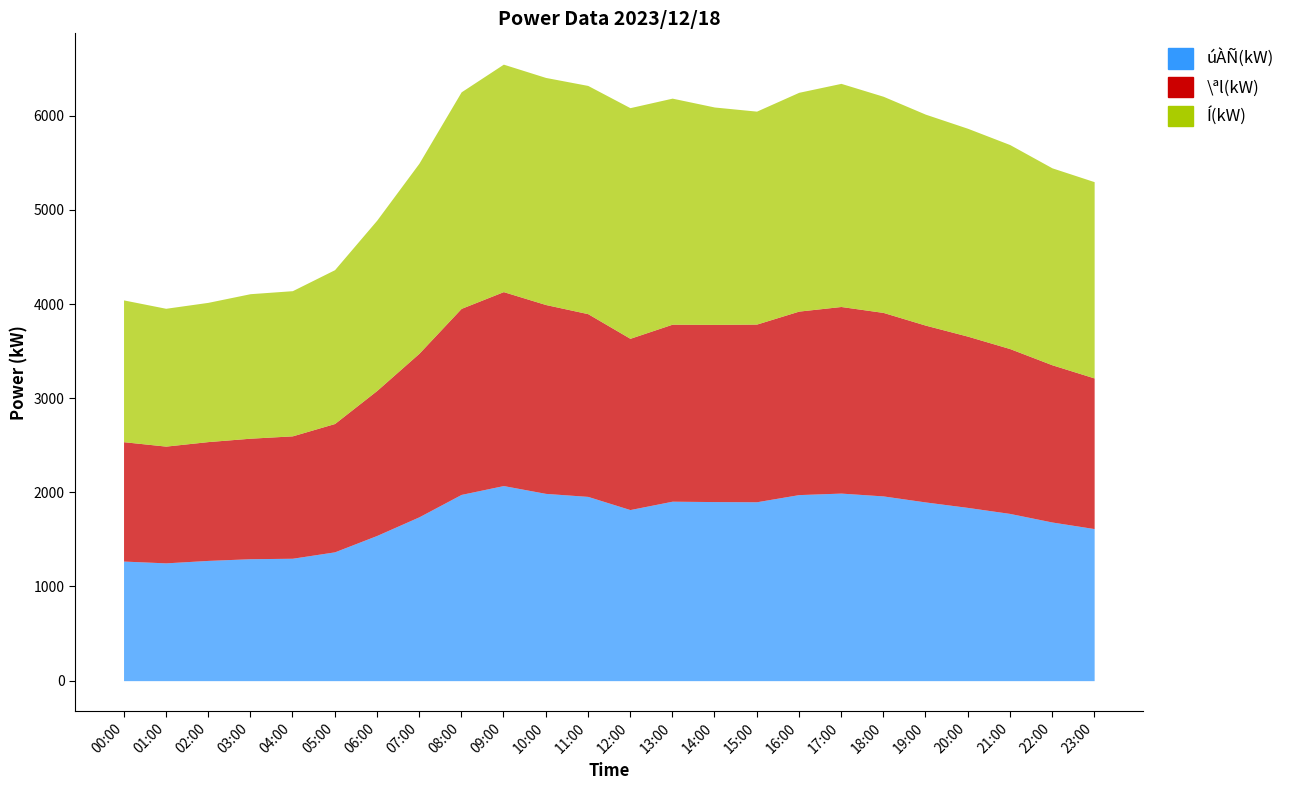

Which has a higher value, 17:00 or 04:00?

17:00